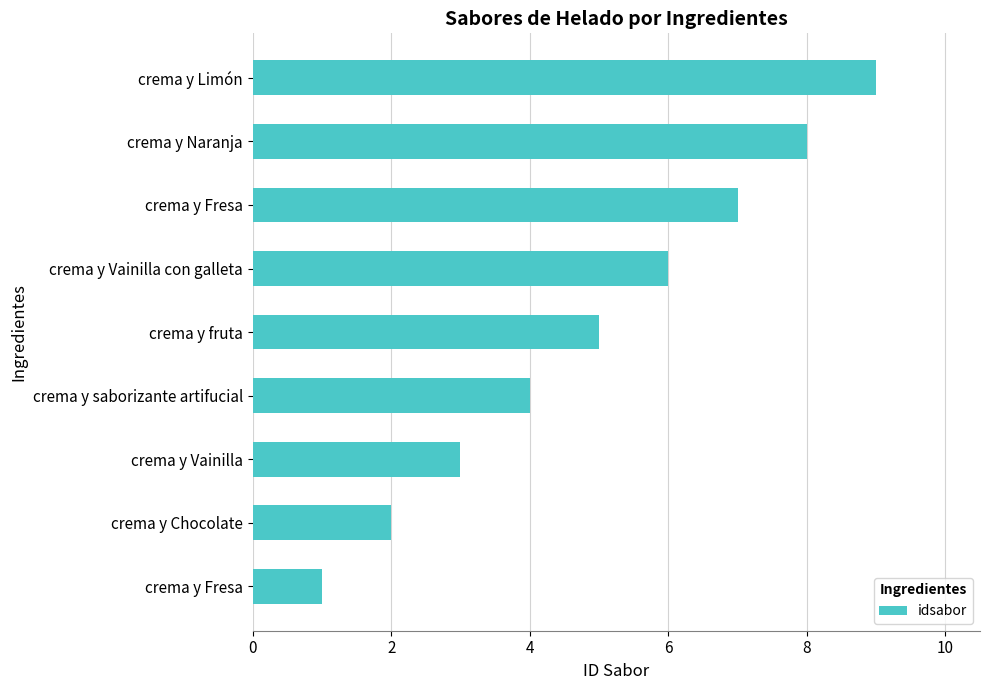

Are the bars horizontal?

Yes